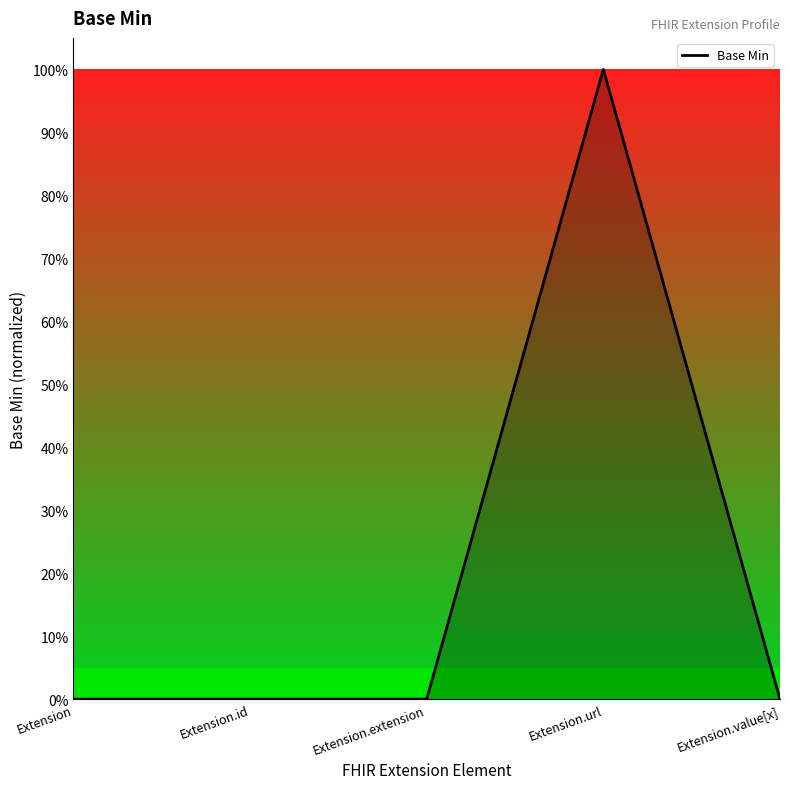

Does the chart display data point markers on the line(s)?

No